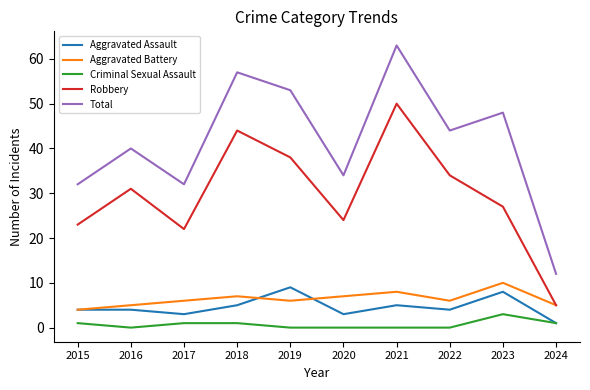

Which series has the largest total across all categories?

Total